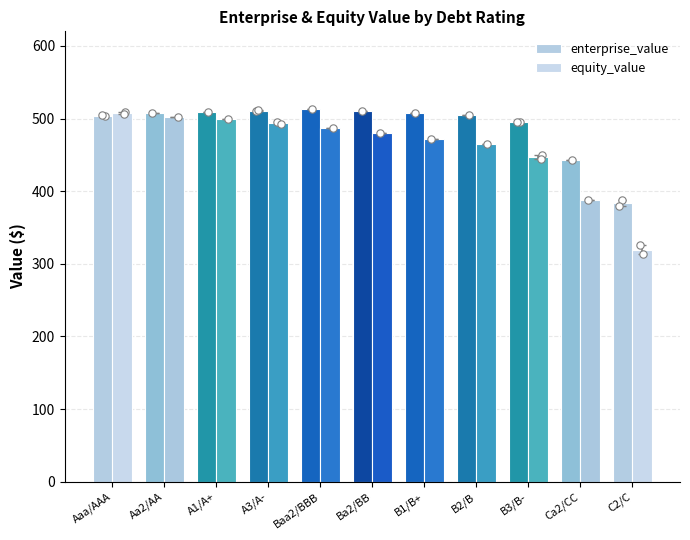

At how many categories does at least one series exceed 486?

9